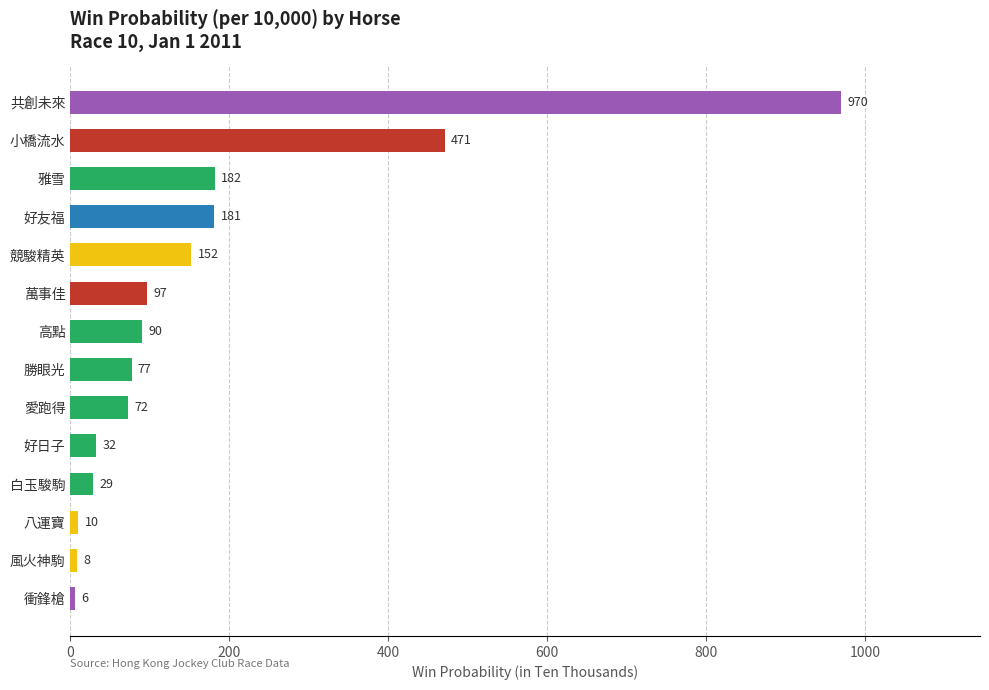

Which has a higher value, 風火神駒 or 好日子?

好日子